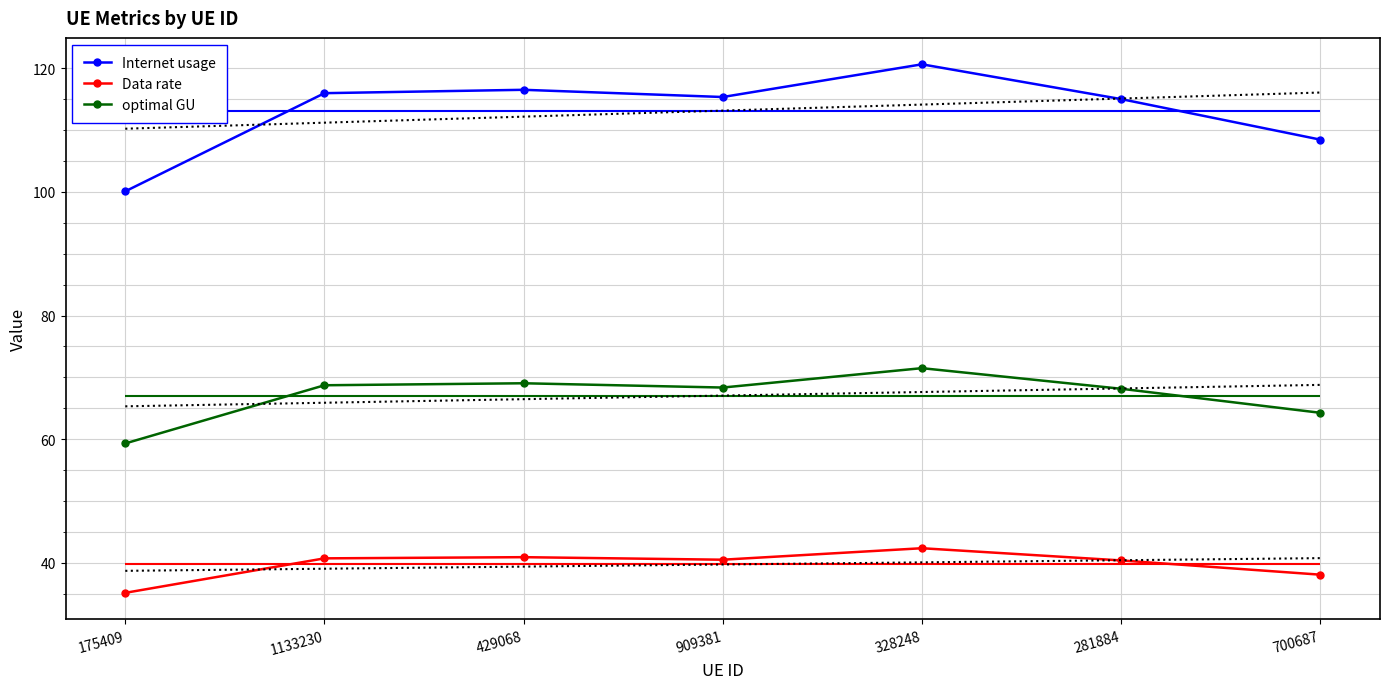

True or false: optimal GU and Internet usage intersect in this chart.

False